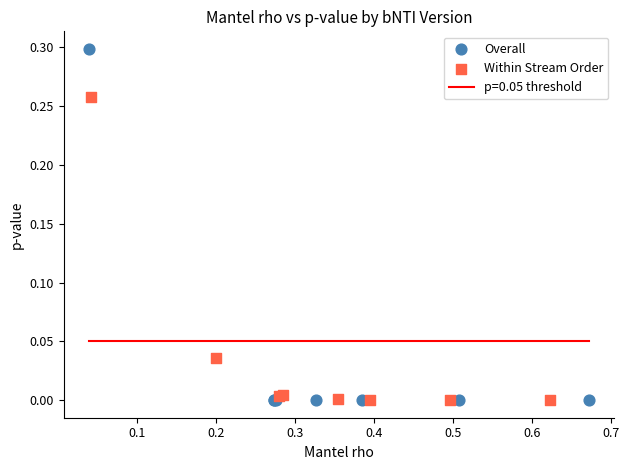

Which series reaches the maximum Y coordinate?

Overall